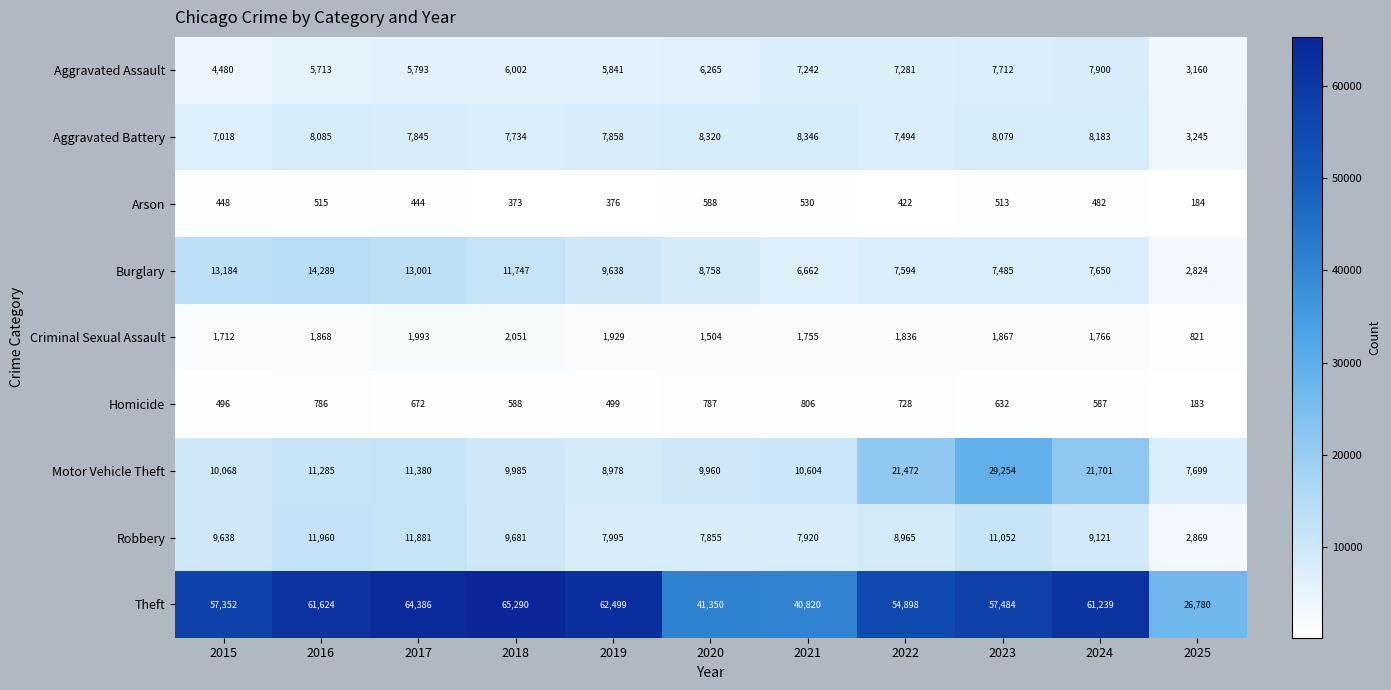

Which series has the widest spread of values?

Theft